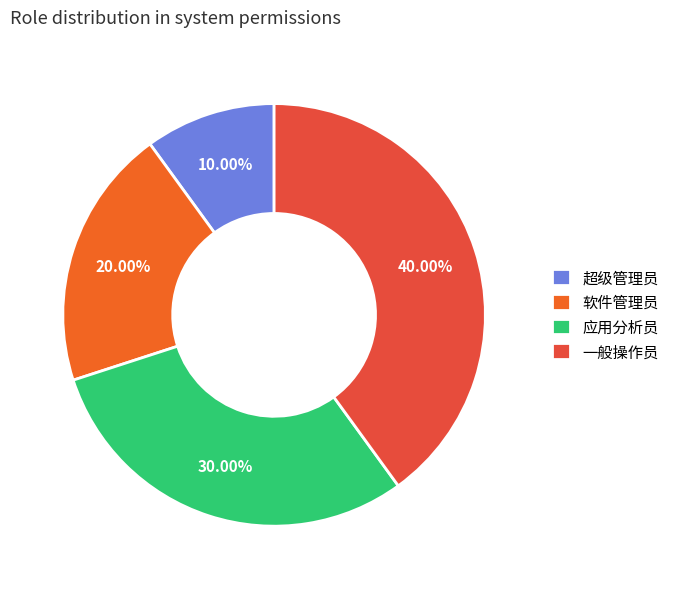

What portion of the pie excludes 超级管理员?

90.0%